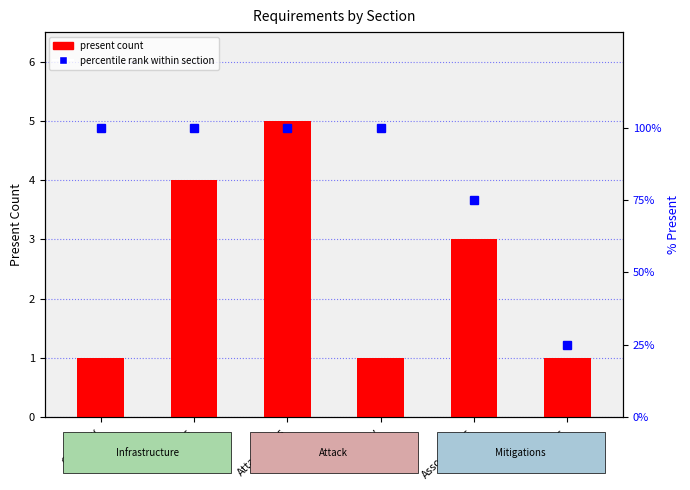

List the series in order of their peak value, highest first.

percentile rank within section, present count